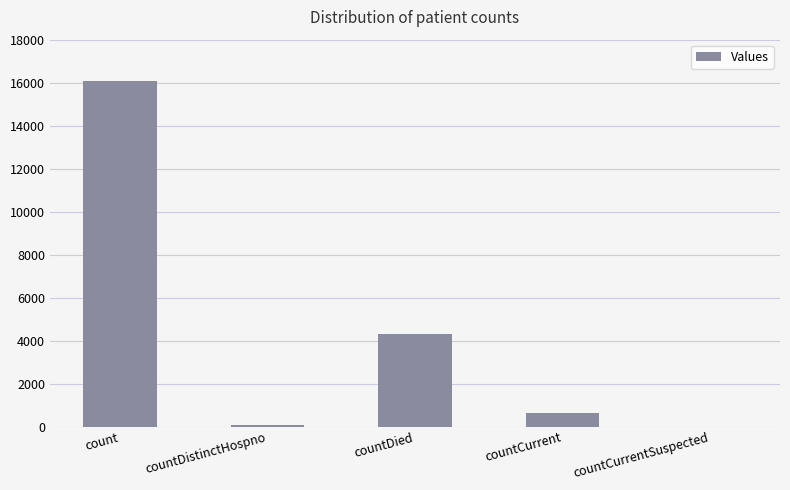

What is the change in value from countCurrent to countCurrentSuspected?

-632